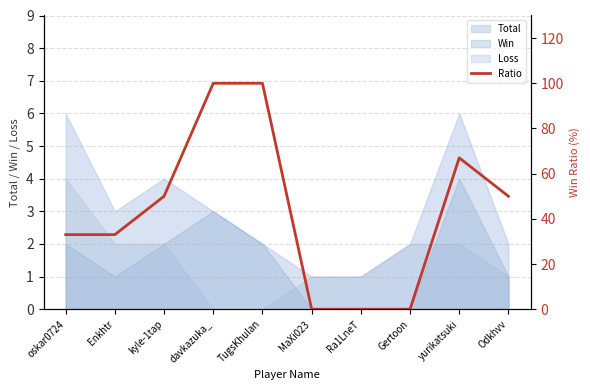

List the labels in order of value, largest first.

davkazuka_, TugsKhulan, yurikatsuki, kyle-1tap, Odkhvv, oskar0724, Enkhtr, MaXi023, Ra1LneT, Gertoon